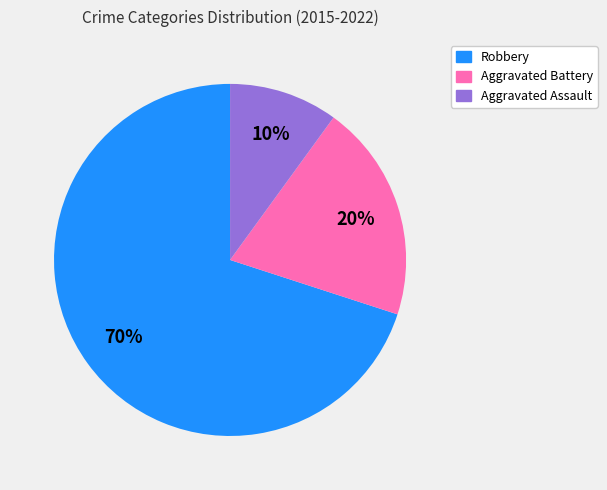

Do Aggravated Battery and Aggravated Assault together represent more than half of the pie?

No